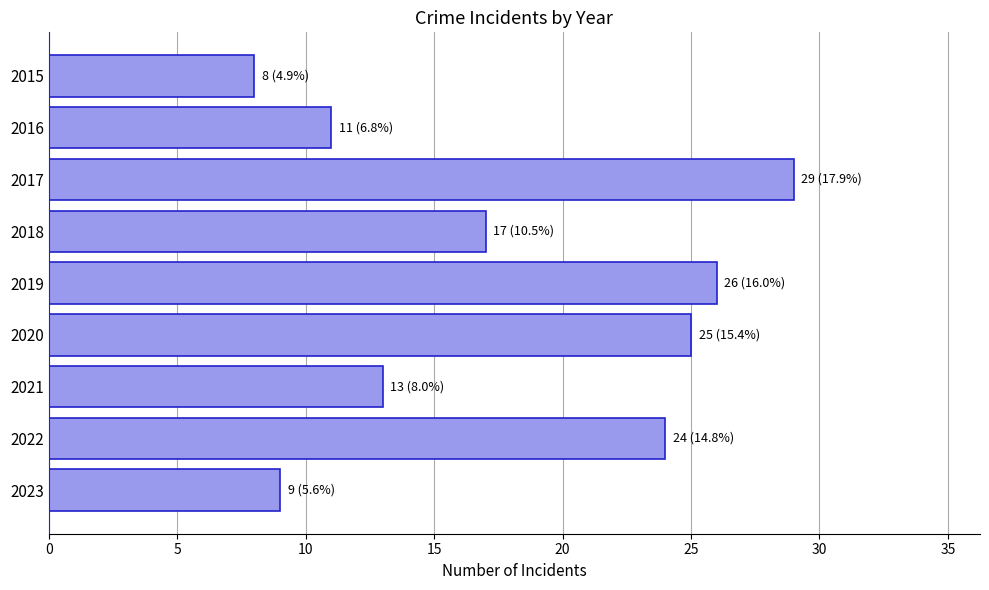

What is the sum of all values?

162